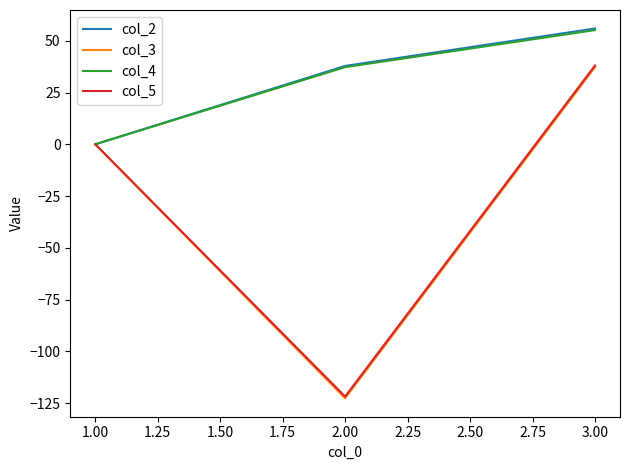

Which series changed the most between 2.00 and 3.00?

col_3